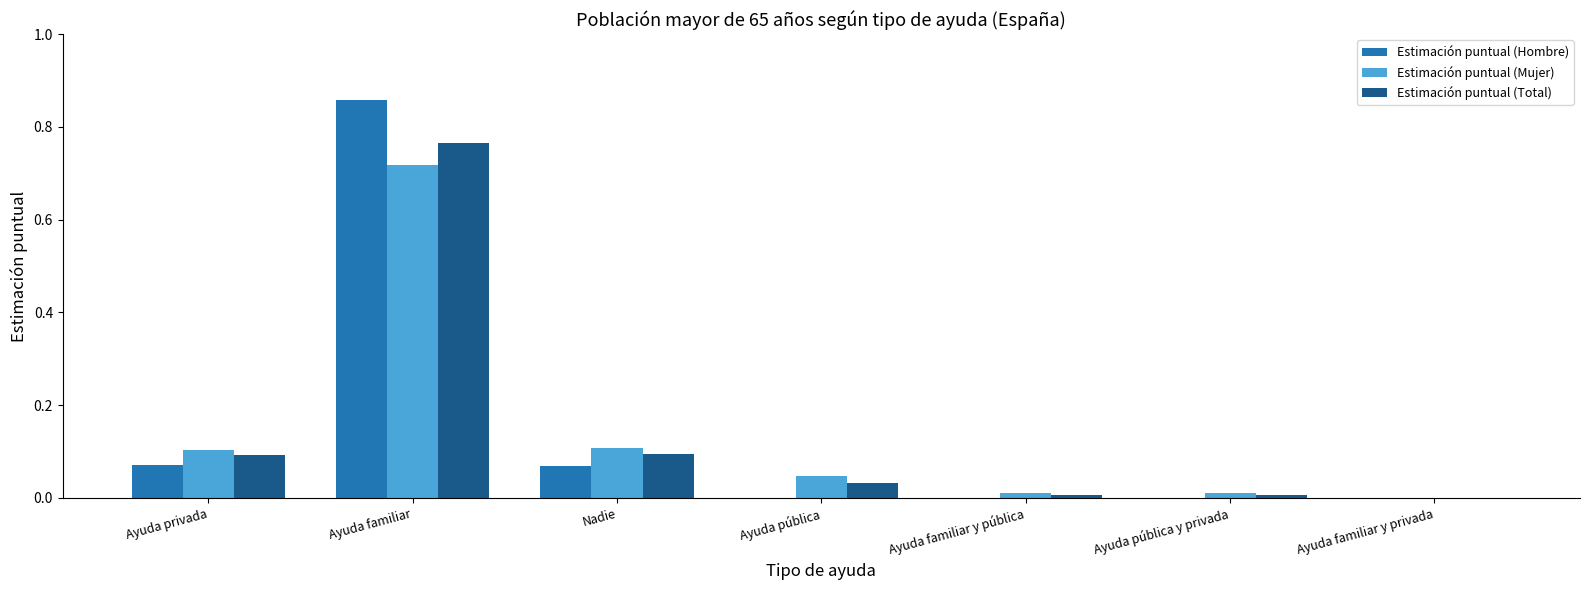

Is the value of Estimación puntual (Hombre) at Nadie greater than the value of Estimación puntual (Mujer) at Ayuda pública?

Yes